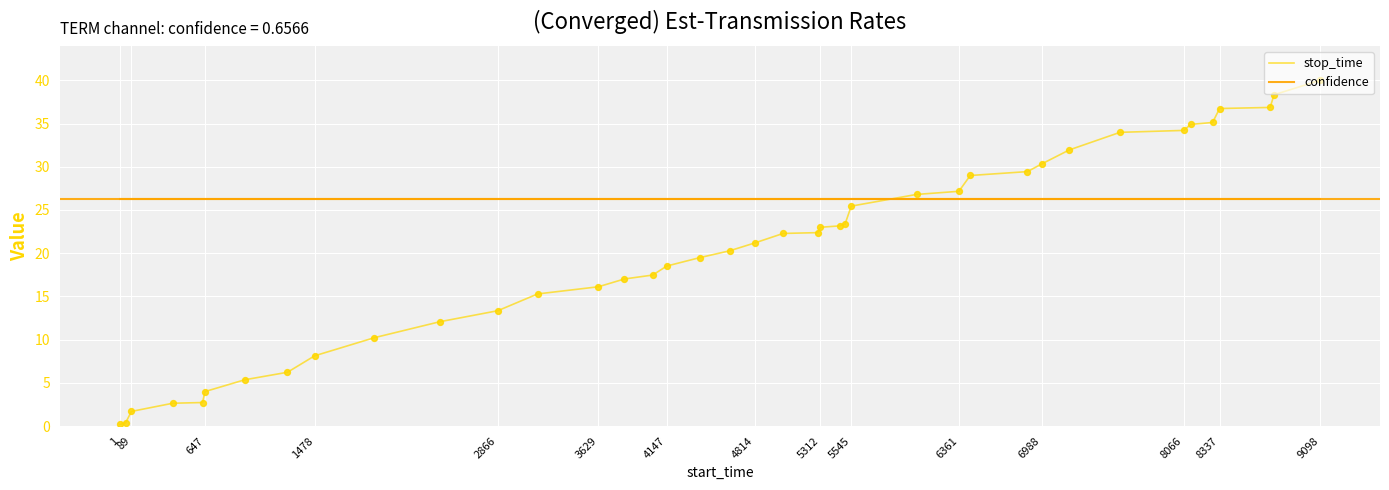

Which series has the largest total across all categories?

confidence